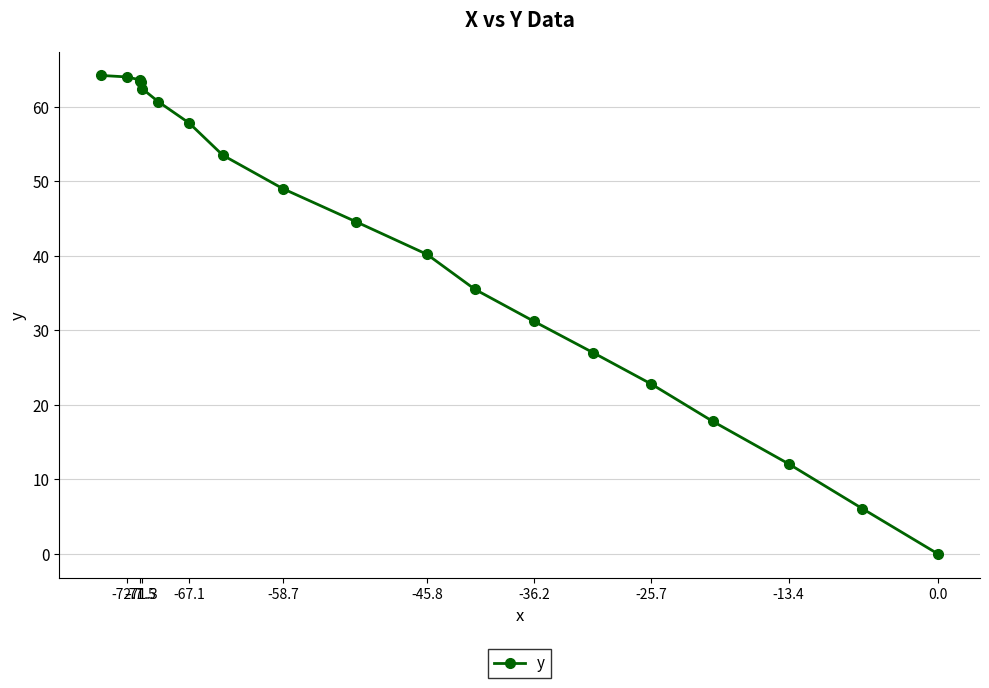

How many series are shown in this chart?

1